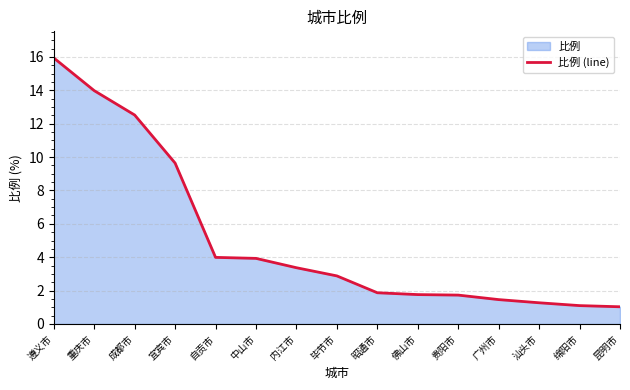

Which category has the lowest value across all series?

昆明市